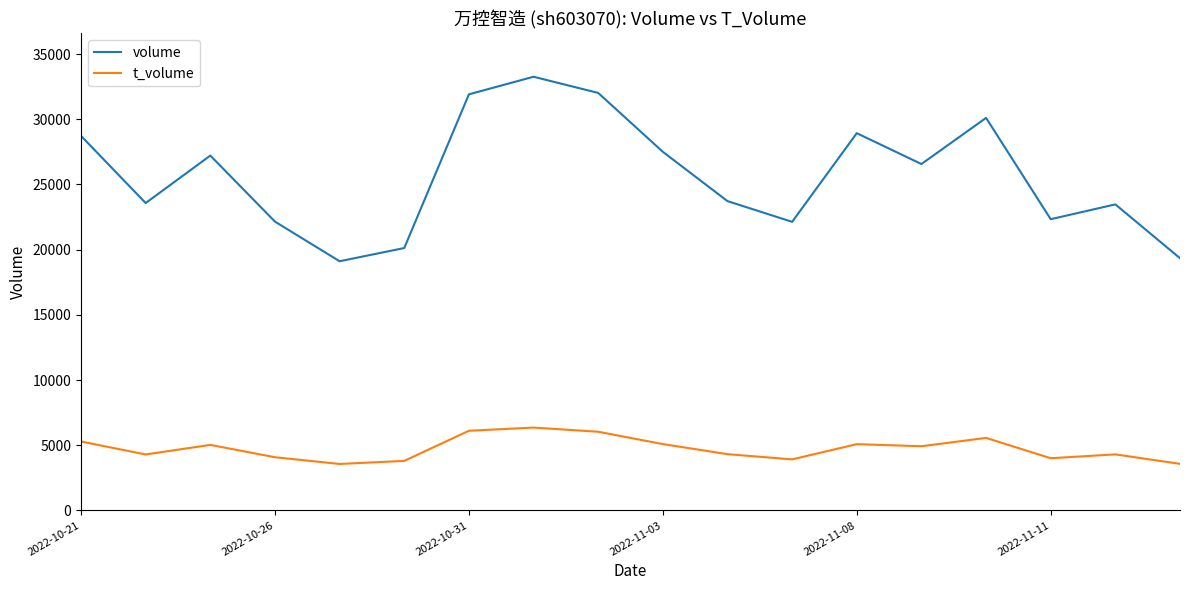

Which series has the largest total across all categories?

volume